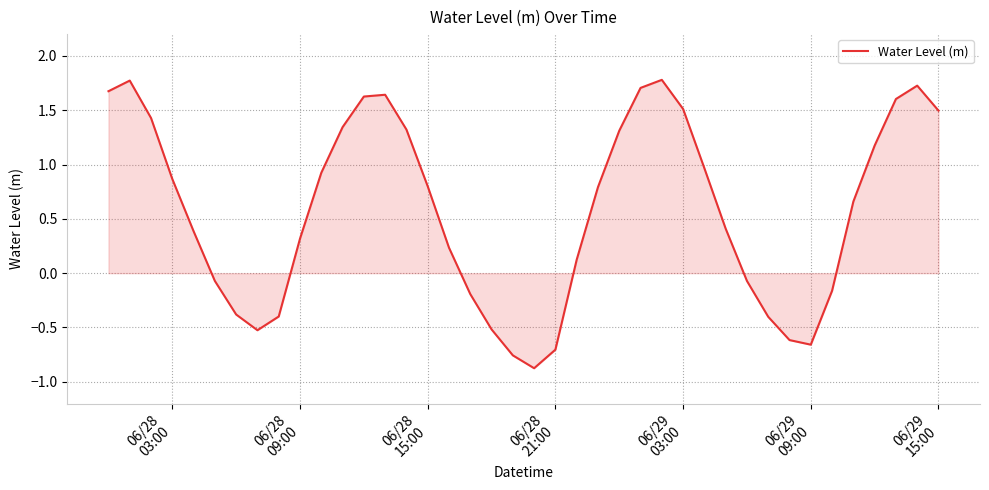

How many lines are shown in the chart?

1